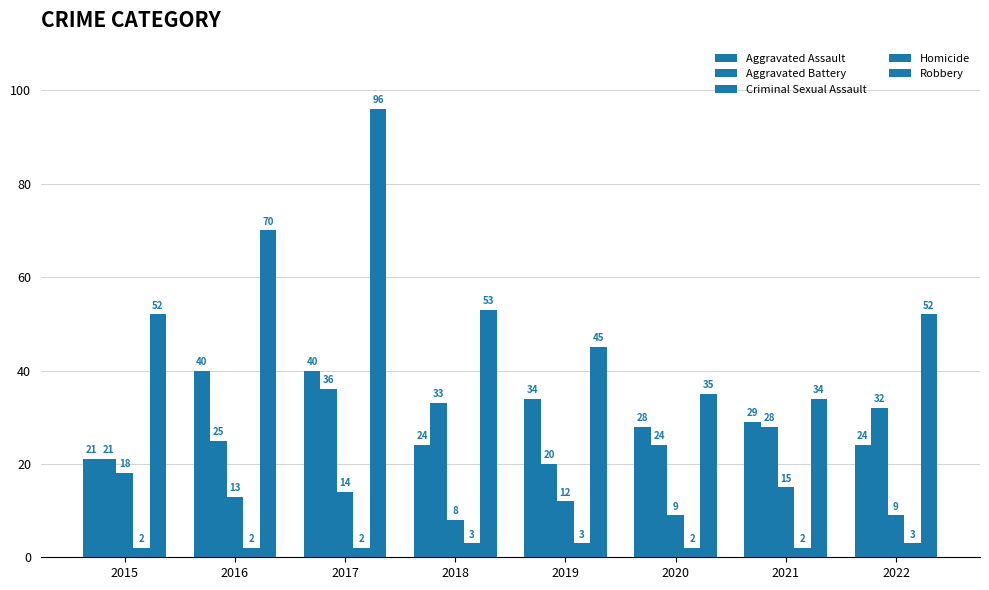

Does the chart contain any negative values?

No